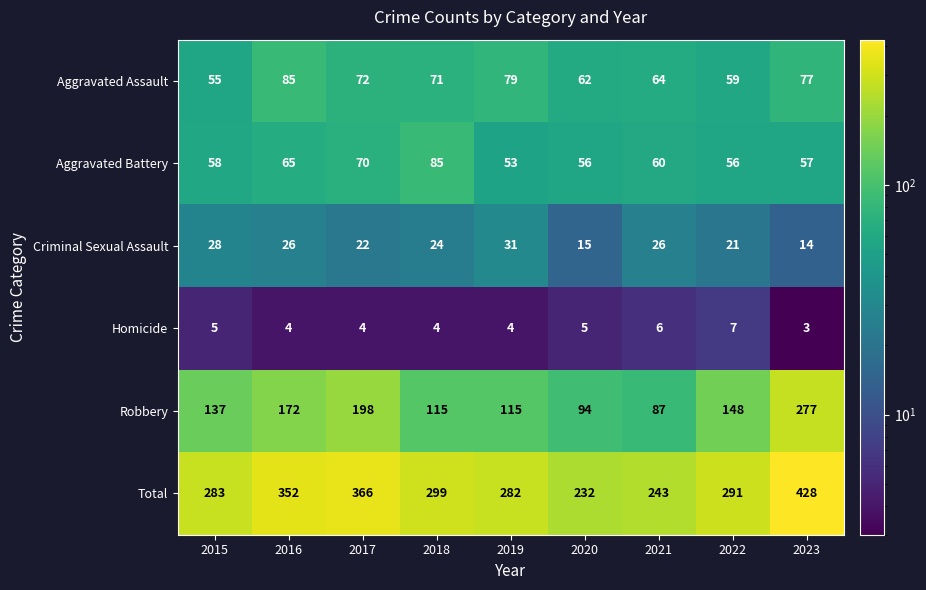

What is the spread (max minus min) of values at 2019?

278